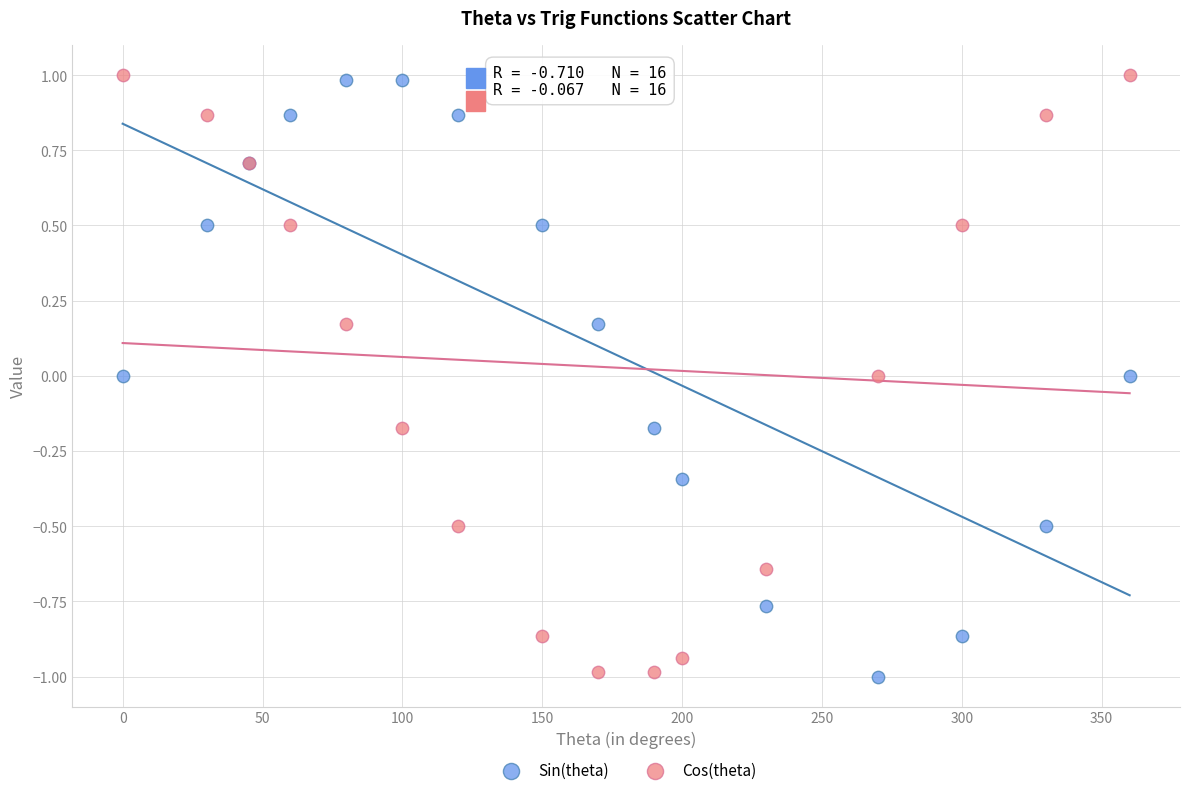

What is the X range (max minus min) for the scatter plot?

360.0